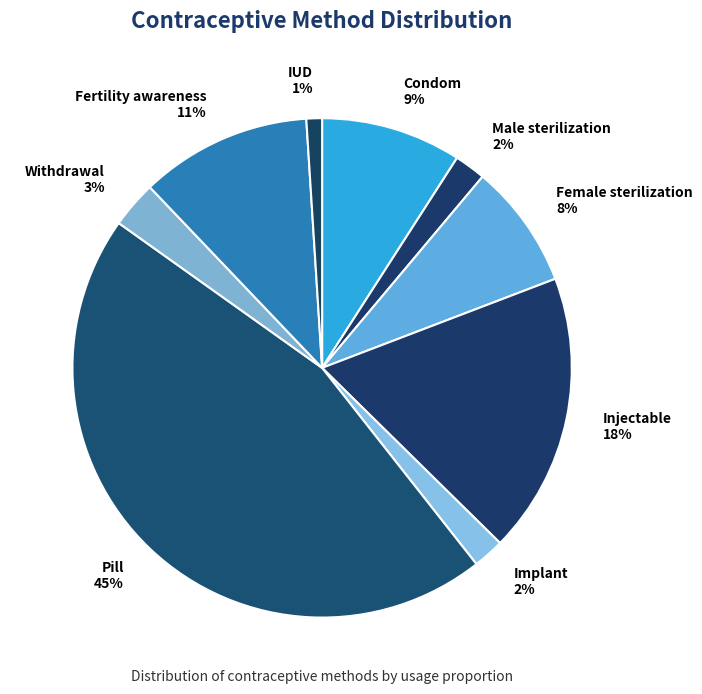

How many slices are in this pie chart?

9